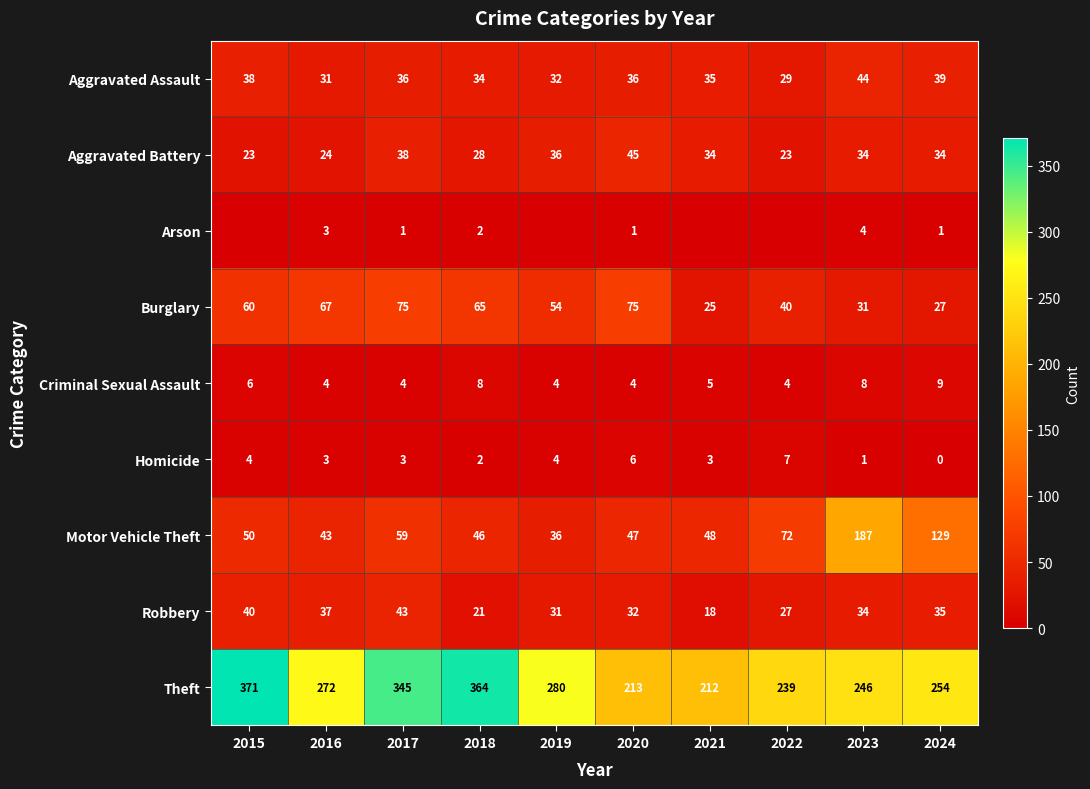

Is it true that Aggravated Battery equals 30 at 2022?

False